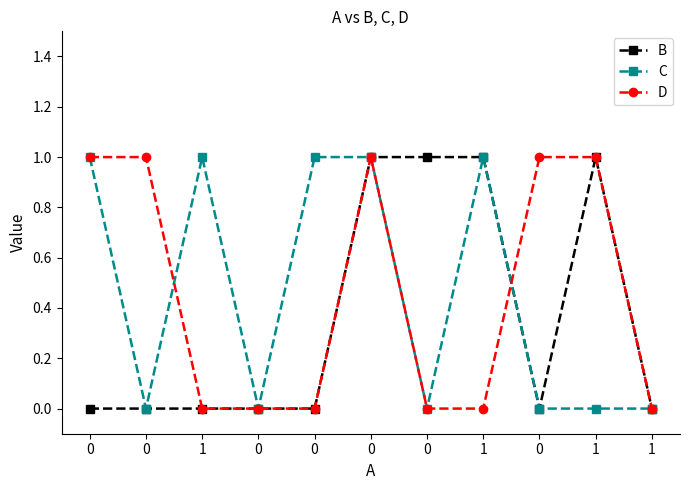

How many distinct data groups are displayed?

3